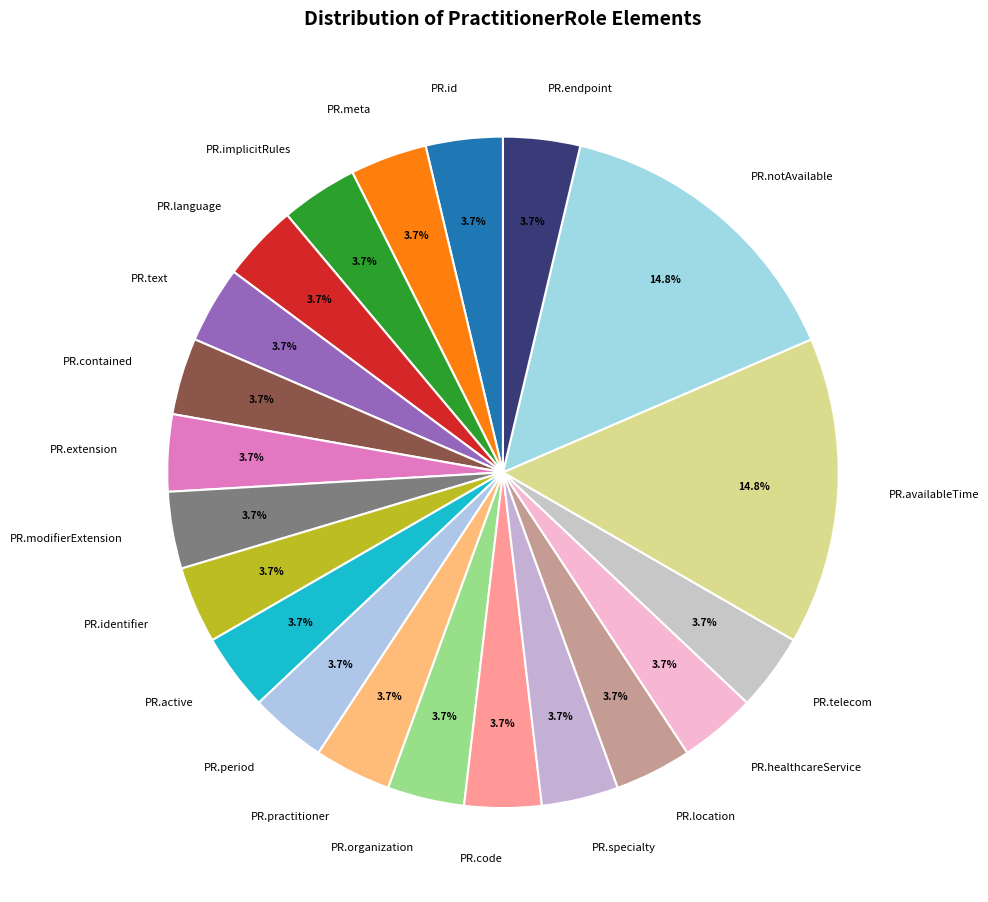

Is the sum of PR.extension and PR.language greater than half?

No